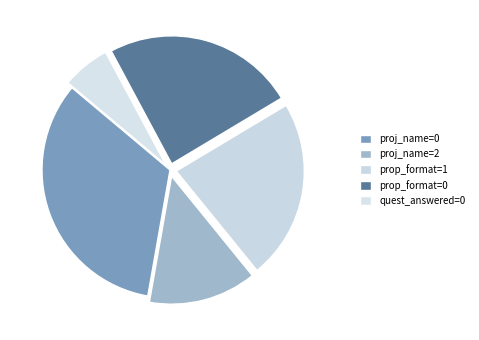

Does proj_name=2 represent more than half of the total?

No